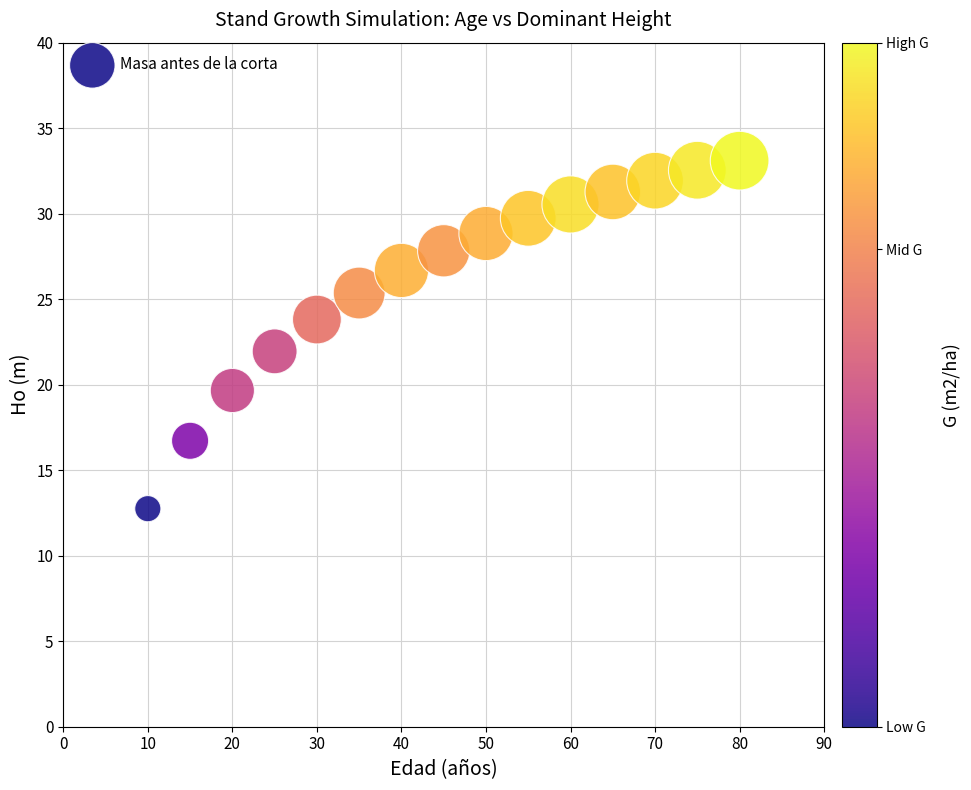

What is the range of X values (max minus min)?

70.0